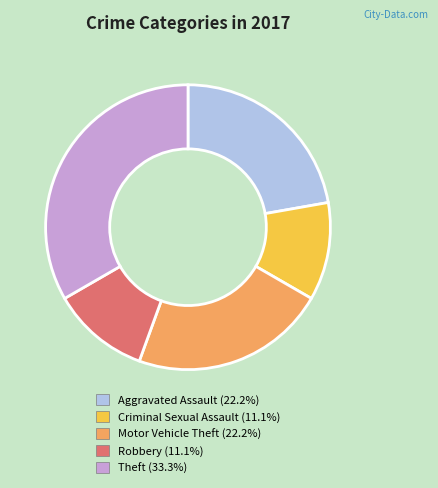

Approximately how many times larger is the value at Robbery compared to Motor Vehicle Theft?

0.5